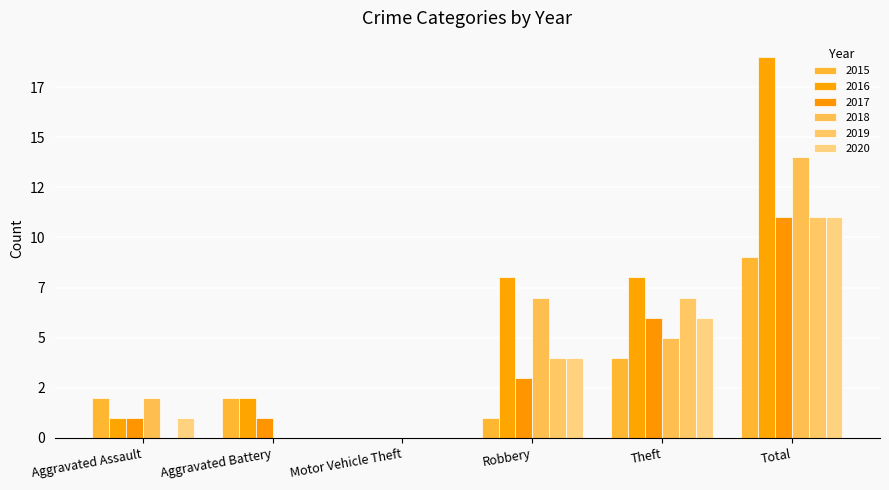

Reading left to right, extract all data points from this chart.

2015: 2	2	0	1	4	9
2016: 1	2	0	8	8	19
2017: 1	1	0	3	6	11
2018: 2	0	0	7	5	14
2019: 0	0	0	4	7	11
2020: 1	0	0	4	6	11